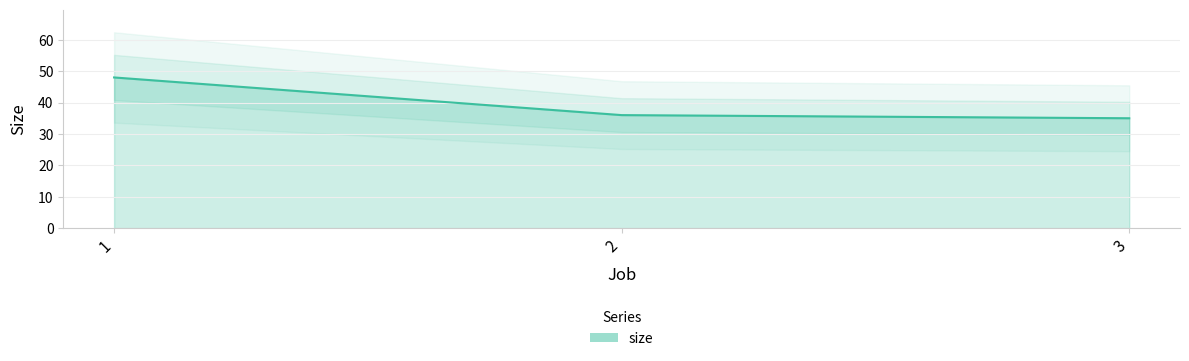

Is it true that the value at 2 is 36?

True